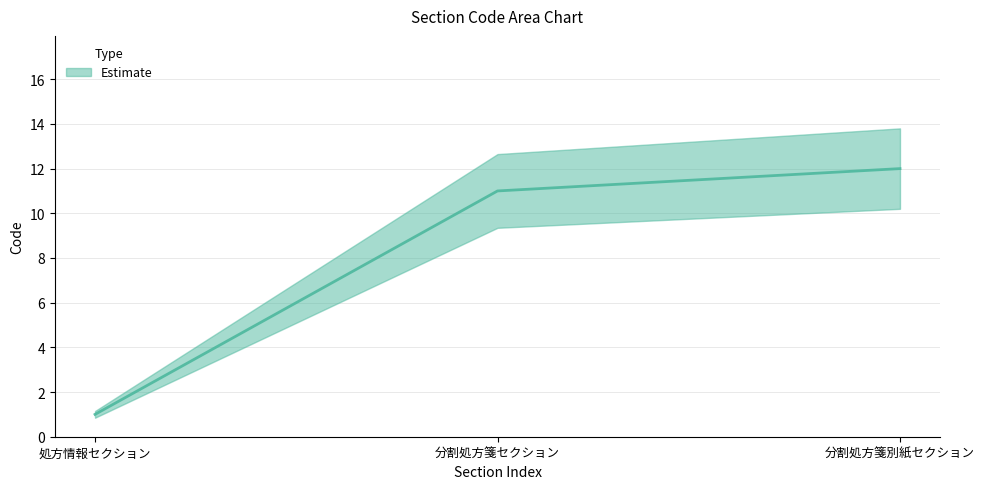

Reading right to left, list all the values displayed in this chart.

分割処方箋別紙セクション=12	分割処方箋セクション=11	処方情報セクション=1